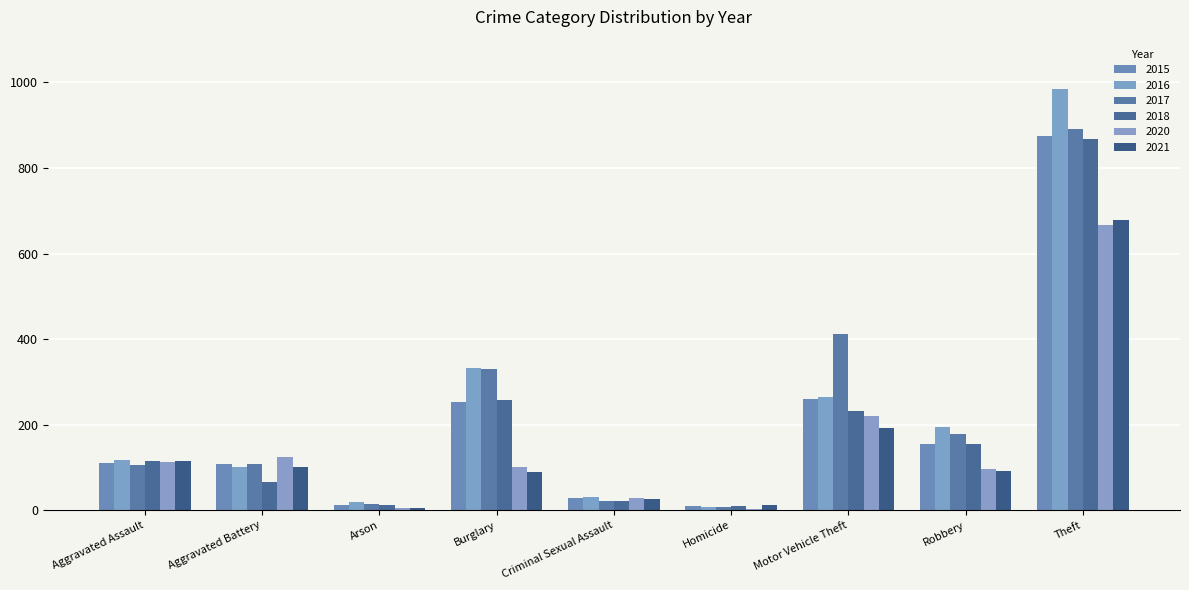

What is the sum of the 2018 values at Motor Vehicle Theft and Arson?

243